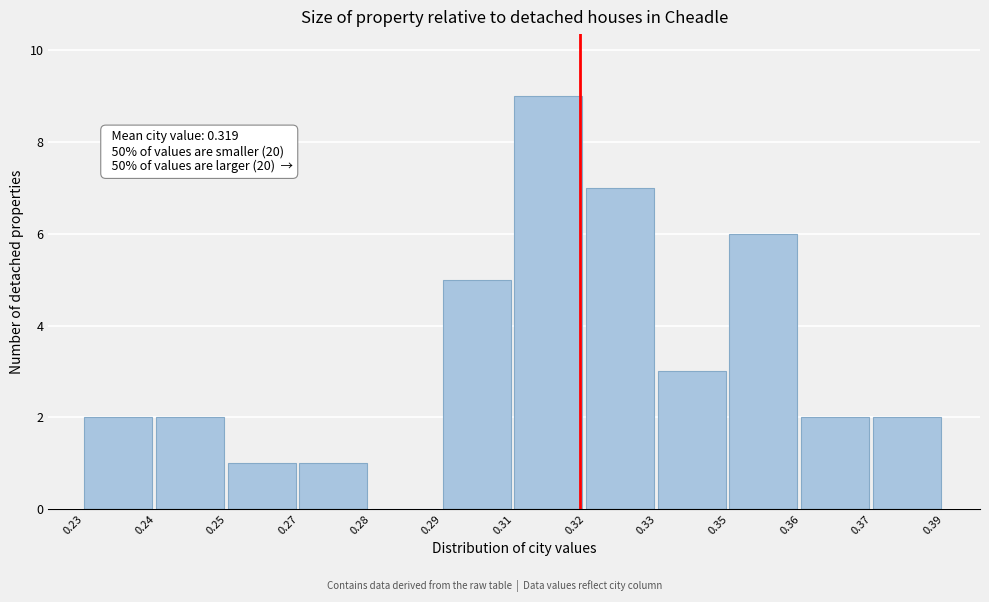

Reading left to right, transcribe all the data shown in this chart.

0.23=2	0.24=2	0.25=1	0.27=1	0.28=0	0.29=5	0.31=9	0.32=7	0.33=3	0.35=6	0.36=2	0.37=2